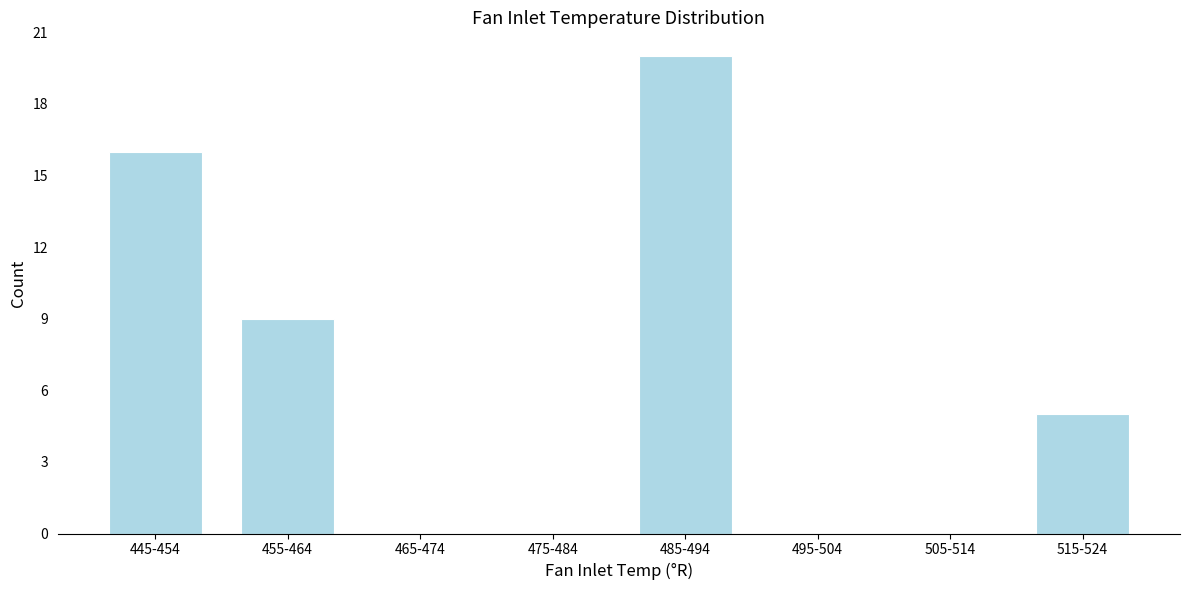

Reading right to left, list all the values displayed in this chart.

515-524=5	505-514=0	495-504=0	485-494=20	475-484=0	465-474=0	455-464=9	445-454=16